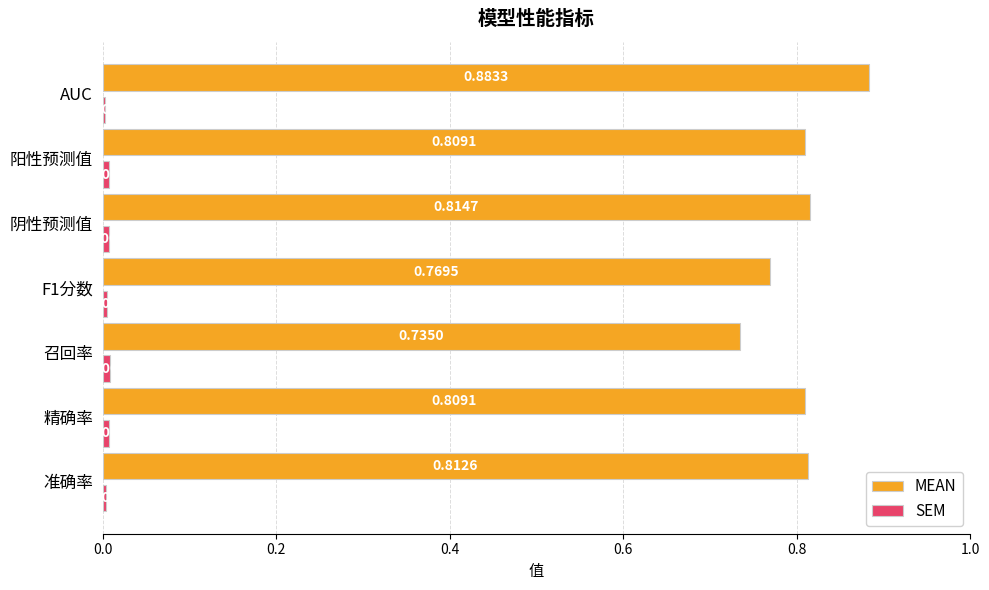

Which series changed the most between 阴性预测值 and 阳性预测值?

MEAN